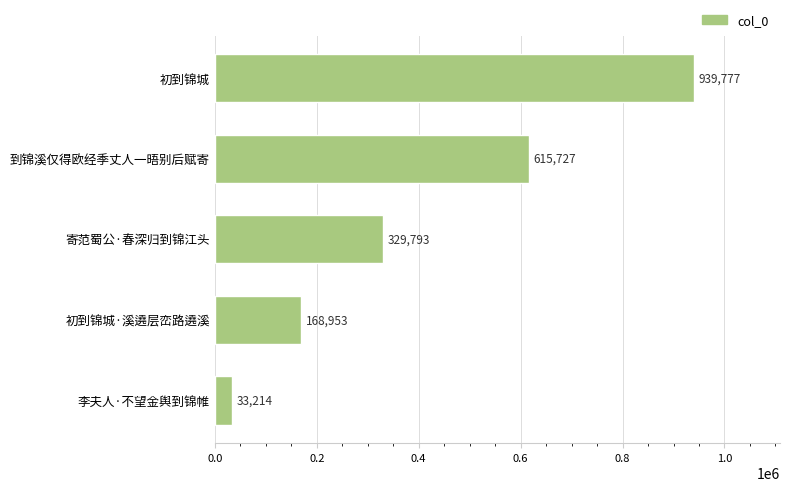

Reading top to bottom, extract all data points from this chart.

初到锦城=939777	到锦溪仅得欧经季丈人一晤别后赋寄=615727	寄范蜀公·春深归到锦江头=329793	初到锦城·溪遶层峦路遶溪=168953	李夫人·不望金舆到锦帷=33214